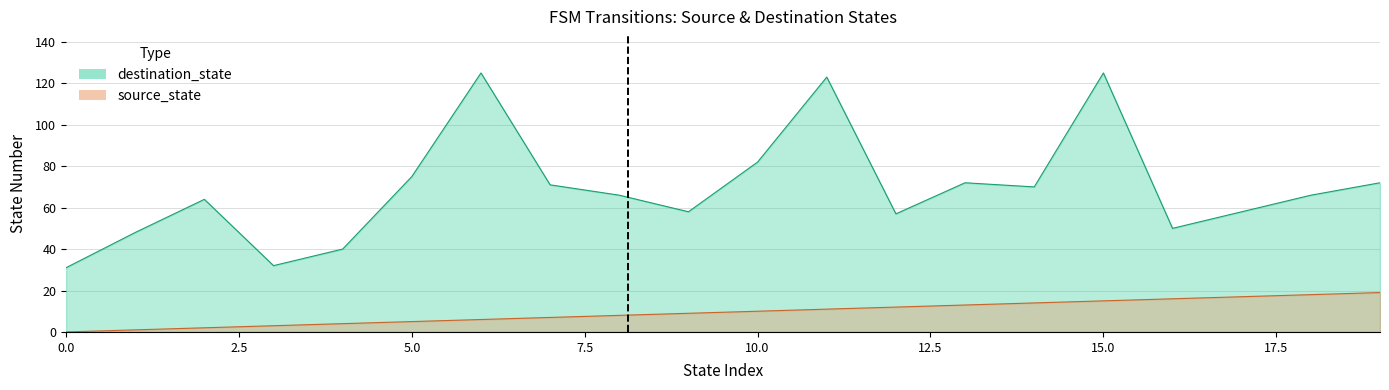

Rank the categories by source_state value from highest to lowest.

19, 18, 17, 16, 15, 14, 13, 12, 11, 10, 9, 8, 7, 6, 5, 4, 3, 2, 1, 0